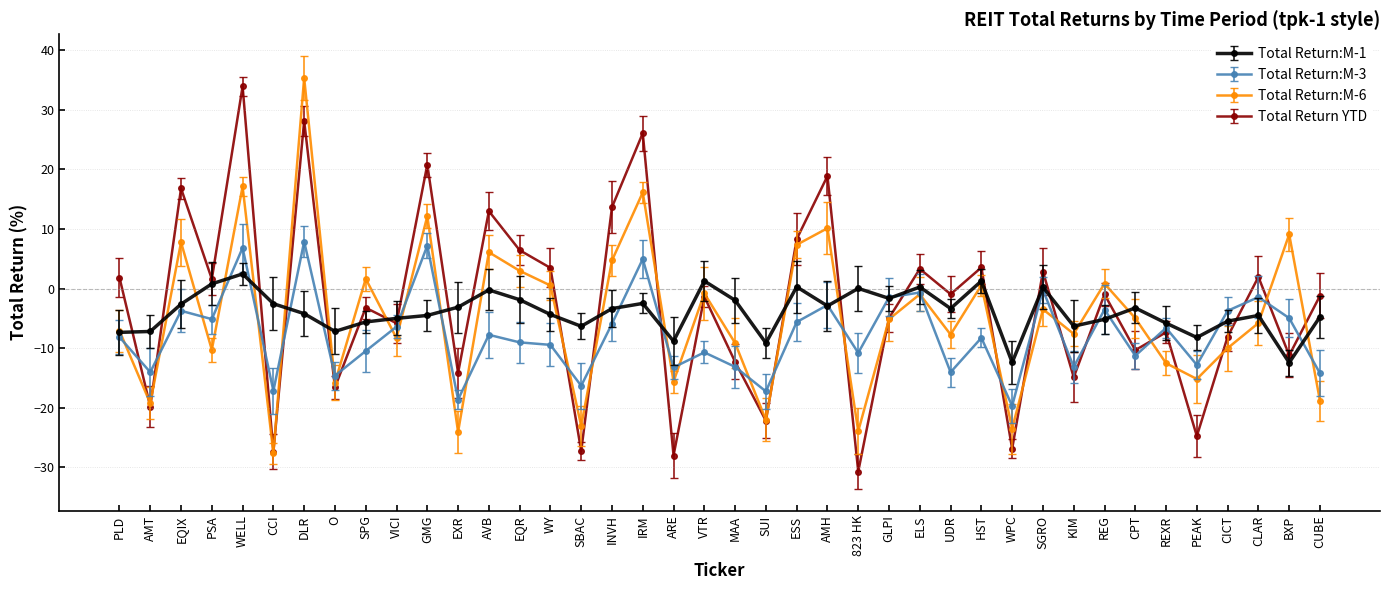

What are all the series names shown in the legend?

Total Return:M-1, Total Return:M-3, Total Return:M-6, Total Return YTD